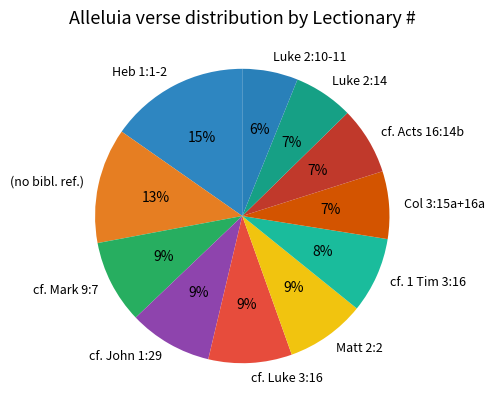

Count the number of slices in the pie.

11